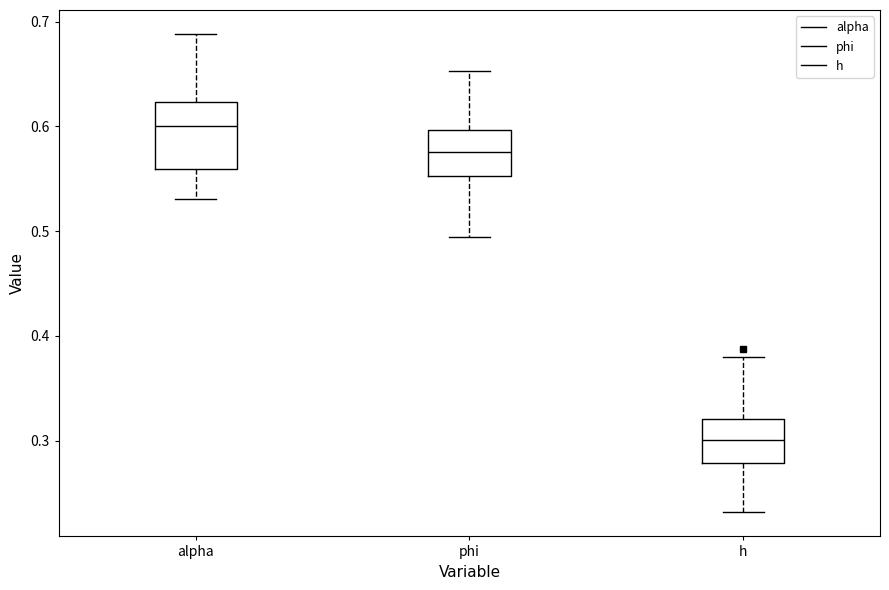

Reading left to right, transcribe this box plot: for each box, give where its median line is, the range the box spans, and where its two whiskers end, as read against the y-axis. The values are not printed on the chart, so give them approximately, as read against the axis.

alpha: median 0.60, box 0.56 to 0.62, whiskers 0.53 to 0.69
phi: median 0.58, box 0.55 to 0.60, whiskers 0.49 to 0.65
h: median 0.30, box 0.28 to 0.32, whiskers 0.23 to 0.38